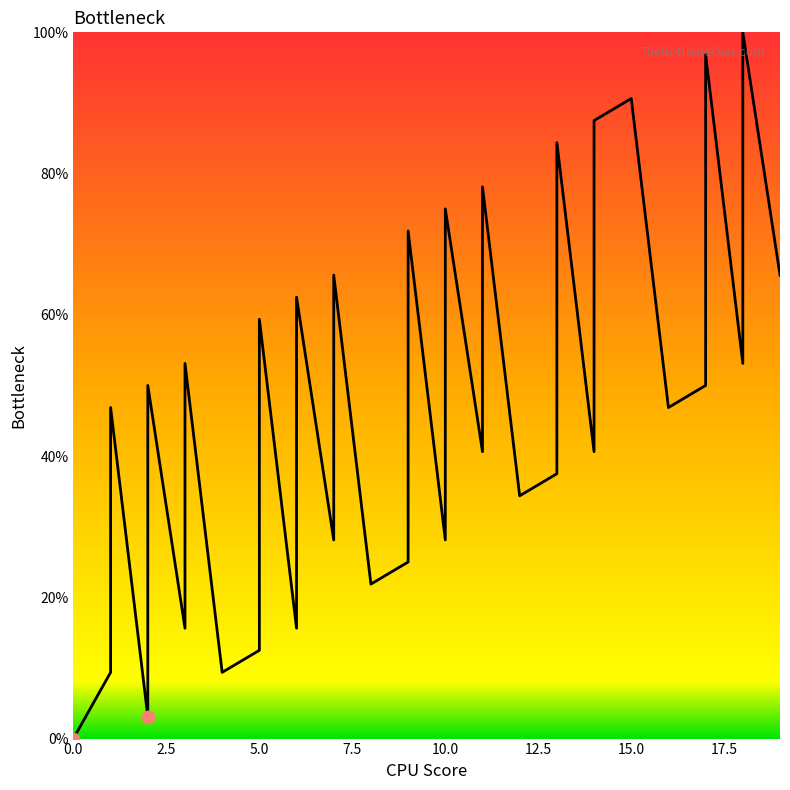

Approximately how many times larger is the value at 9 compared to 15?

0.8